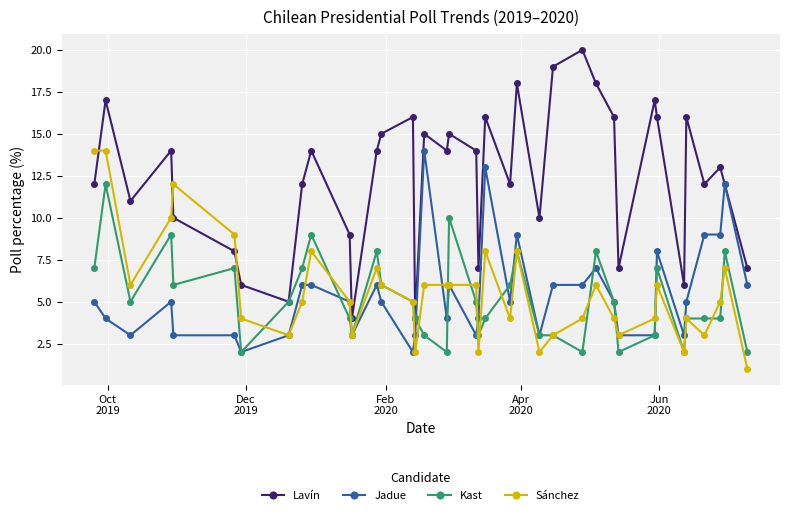

Reading left to right, transcribe all the data shown in this chart.

Lavín: 12	17	11	14	10	8	6	5	12	14	9	4	14	15	16	4	15	14	15	14	7	16	12	18	10	19	20	18	16	7	17	16	6	16	12	13	12	7
Jadue: 5	4	3	5	3	3	2	3	6	6	5	3	6	5	2	3	14	4	6	3	4	13	5	9	3	6	6	7	5	3	3	8	3	5	9	9	12	6
Kast: 7	12	5	9	6	7	2	5	7	9	4	3	8	6	5	4	3	2	10	5	3	4	6	8	3	3	2	8	5	2	3	7	2	4	4	4	8	2
Sánchez: 14	14	6	10	12	9	4	3	5	8	5	3	7	6	5	2	6	6	6	6	2	8	4	8	2	3	4	6	4	3	4	6	2	4	3	5	7	1